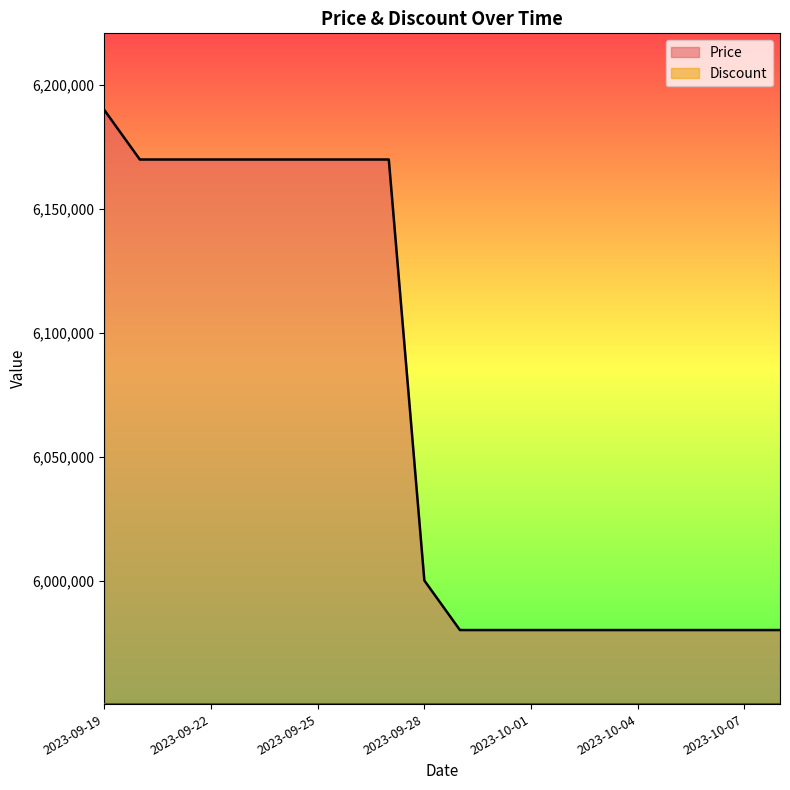

The value at 2023-09-23 is 9524557. True or false?

False